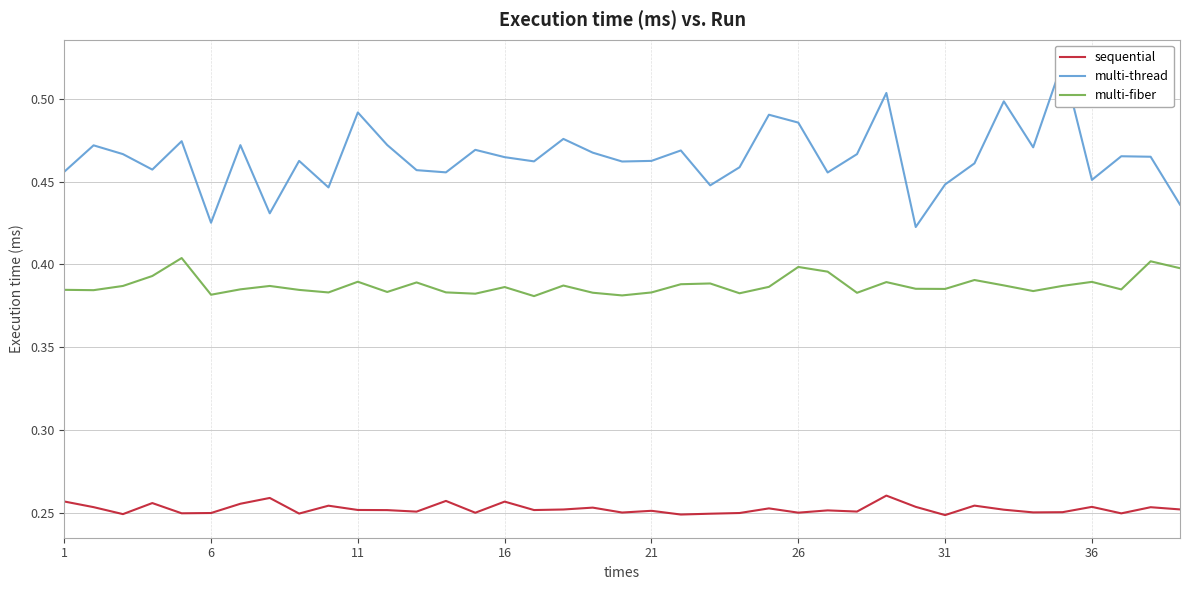

True or false: multi-fiber and sequential cross at least once.

False